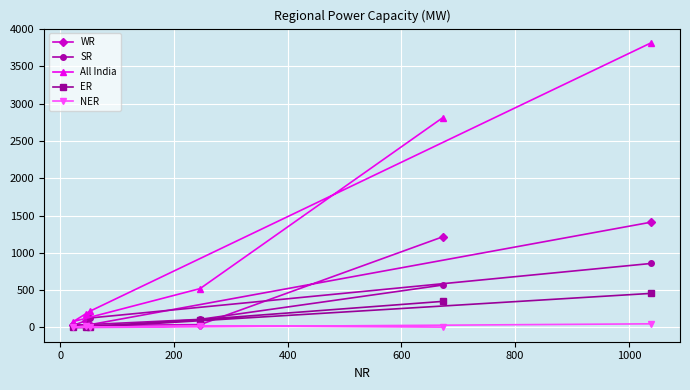

Rank the series by their maximum value, from lowest to highest.

NER, ER, SR, WR, All India